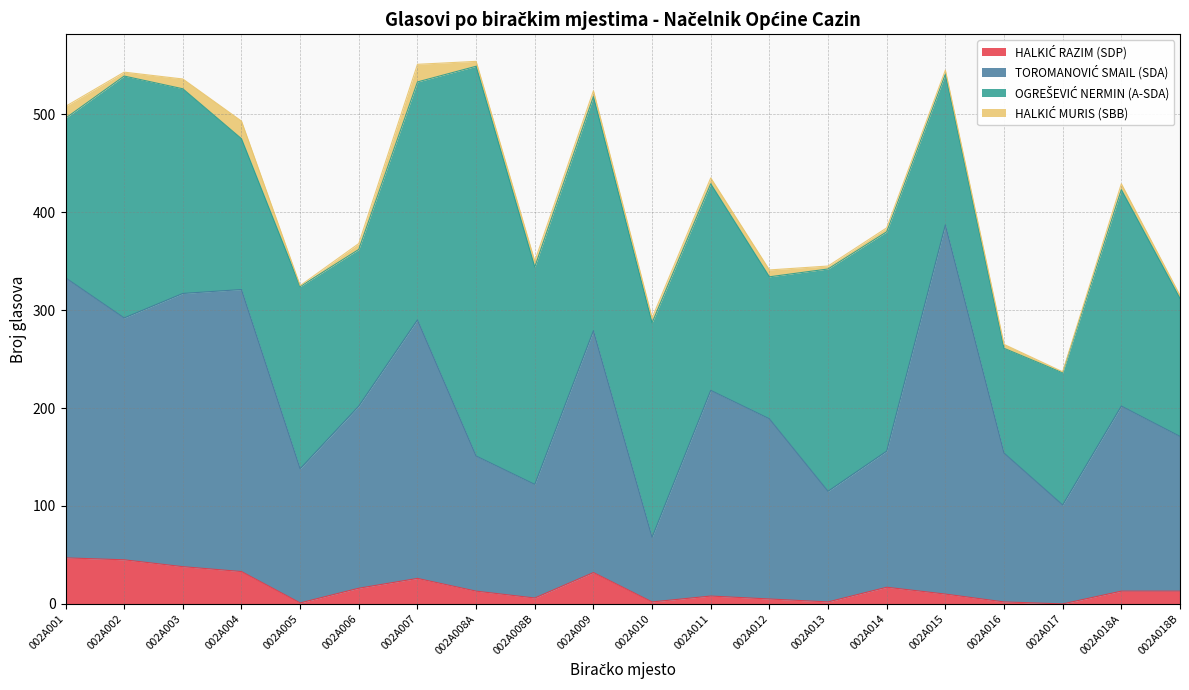

True or false: HALKIĆ RAZIM (SDP) has more than 0 interior local peaks.

True